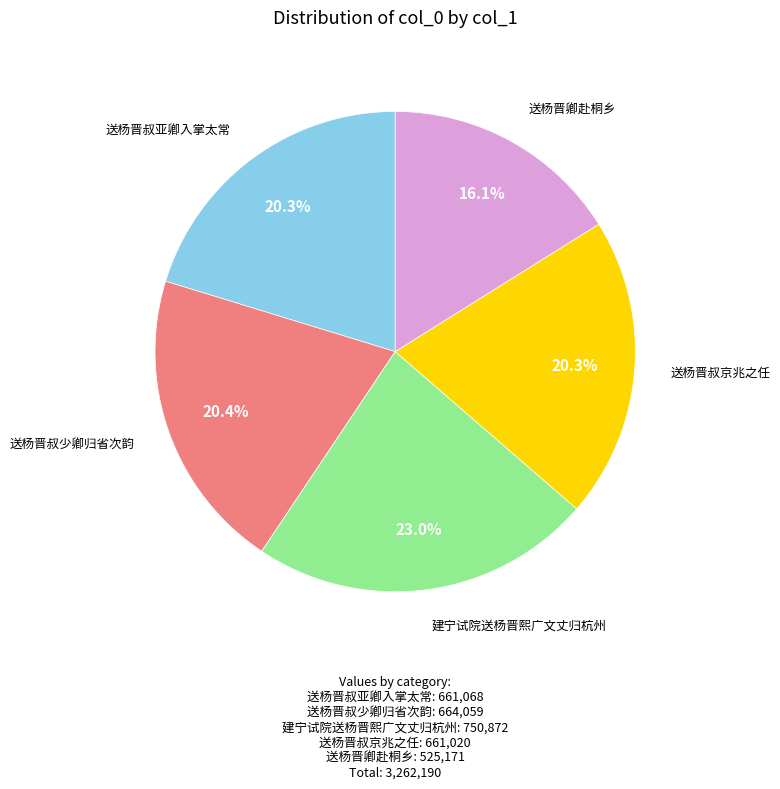

To the nearest percent, what is the difference between the largest and smallest slice percentages?

7%